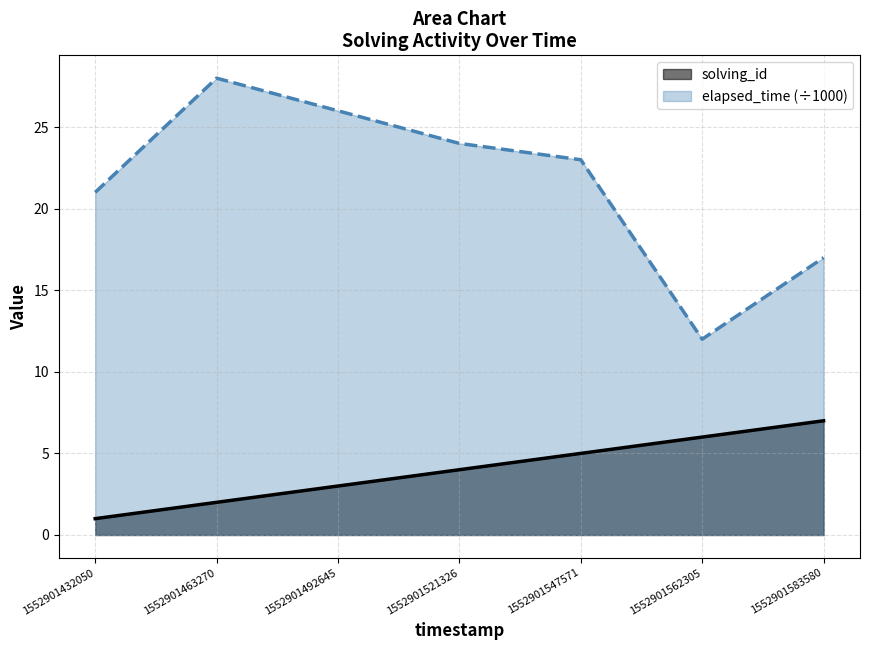

How many lines are shown in the chart?

2